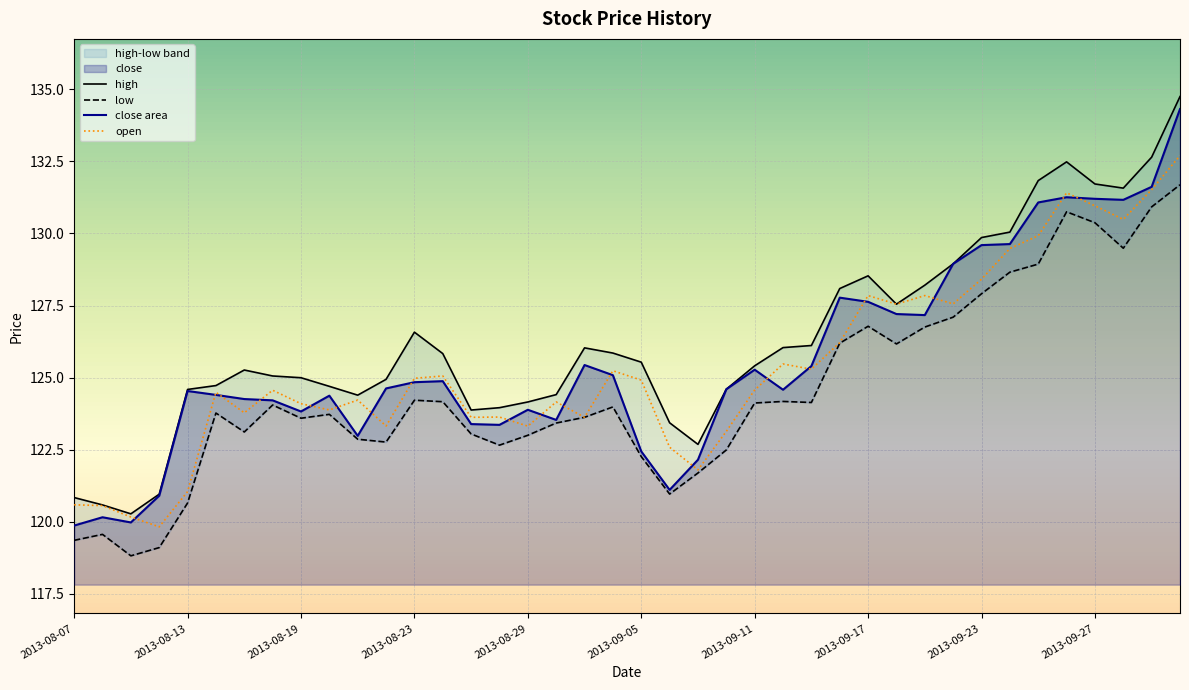

Count the number of categories in the chart.

40